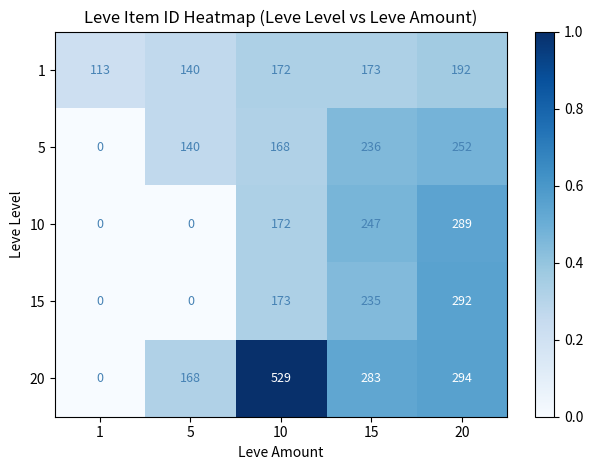

What is the spread (max minus min) of values at 10?

361